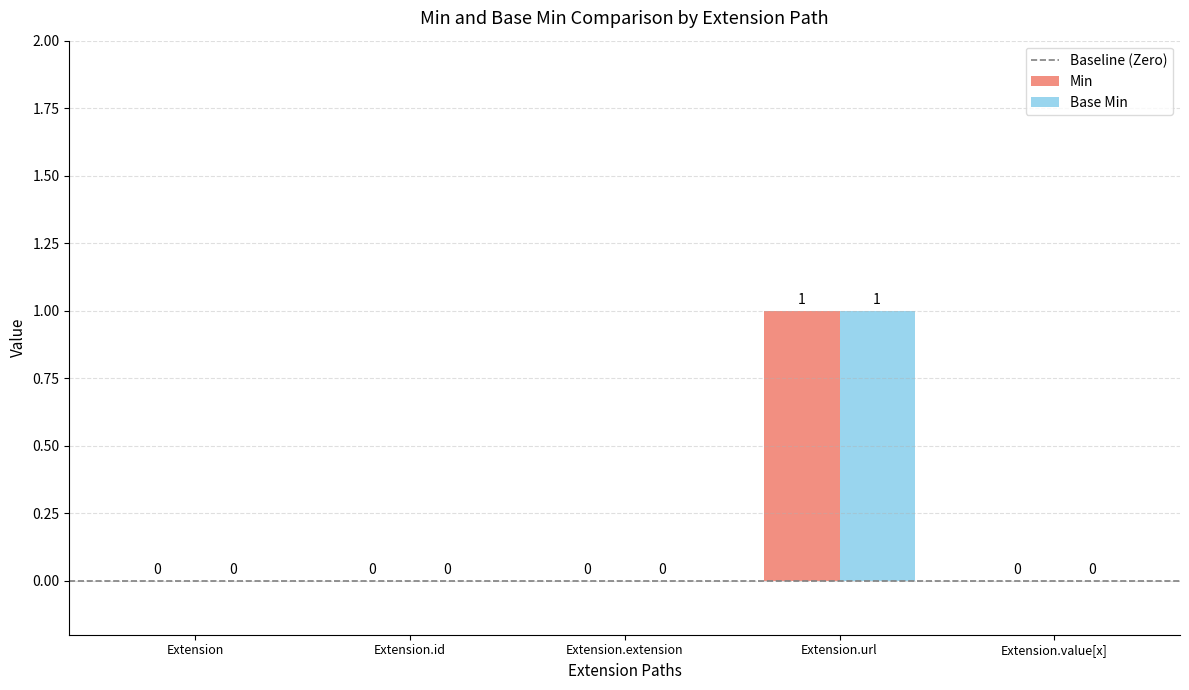

Is the value of Base Min at Extension greater than the value of Min at Extension.url?

No